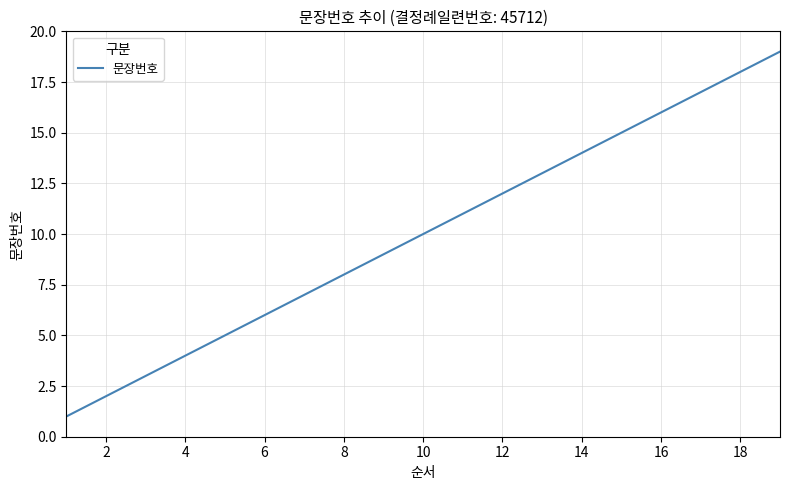

What is the average value?

10